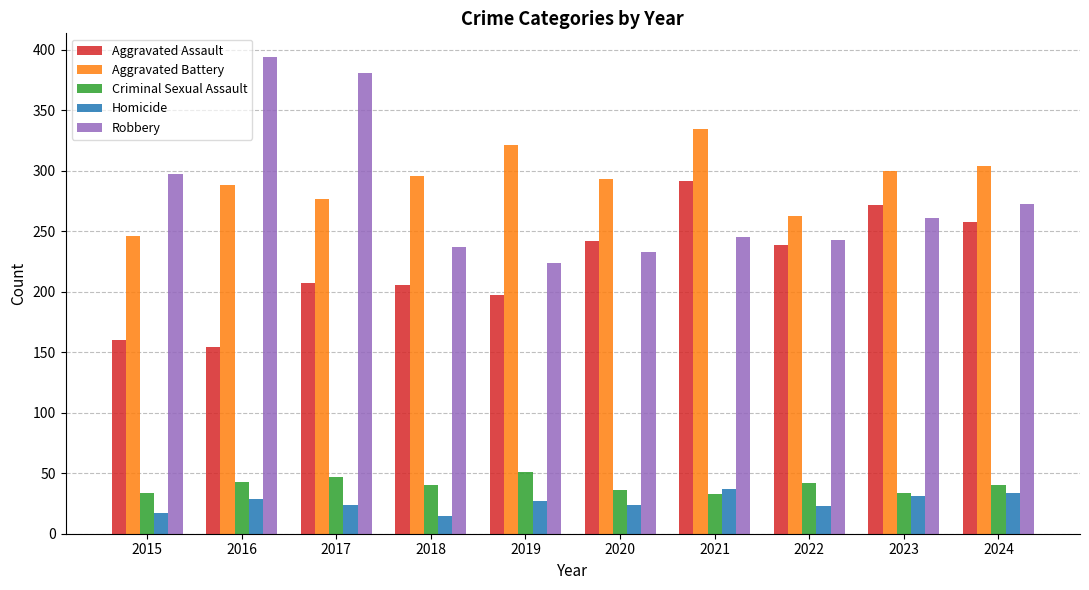

The value of Homicide at 2016 is 29. True or false?

True